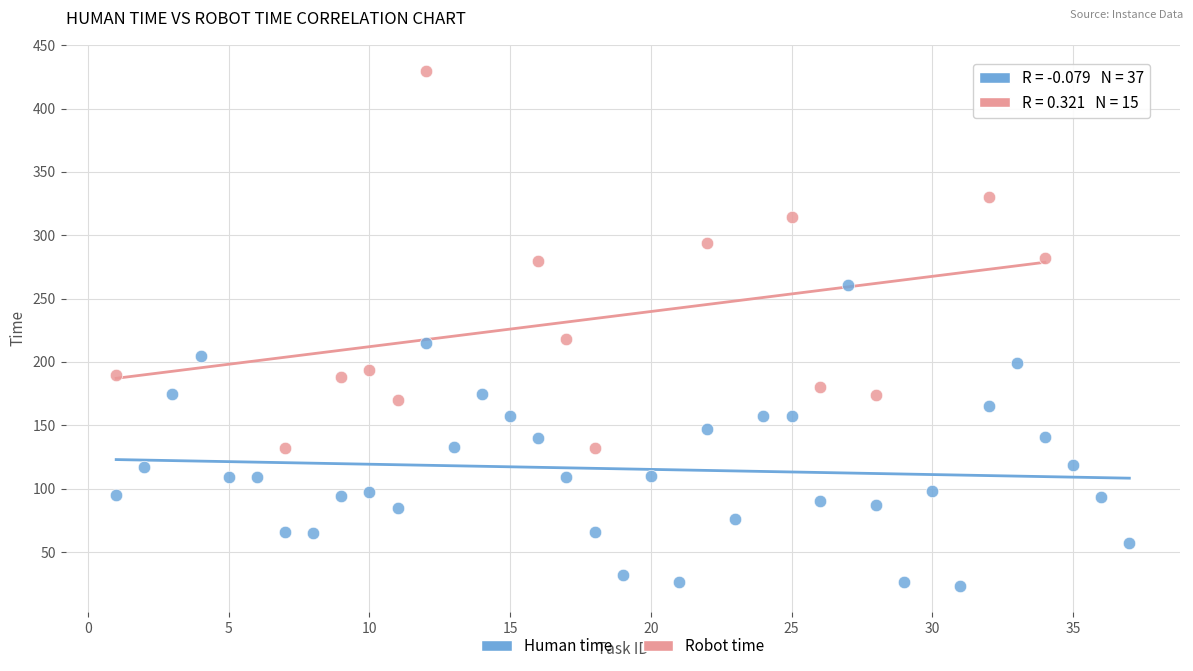

Which series reaches the minimum Y coordinate?

Human time